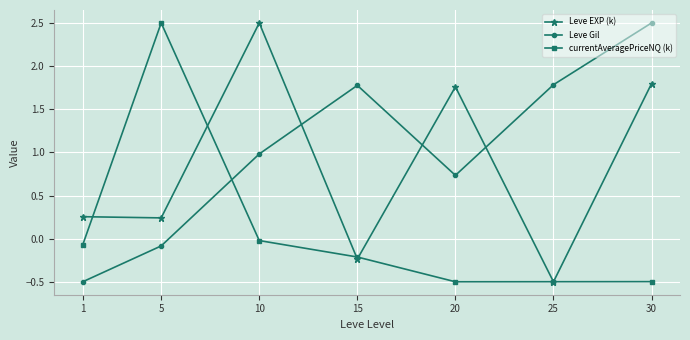

The Leve Gil series shows -0.8 at 1. True or false?

False